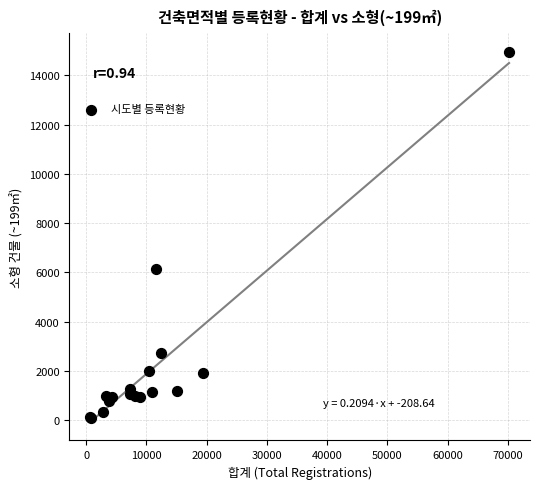

What Y value in the scatter plot is closest to 7529?

6124